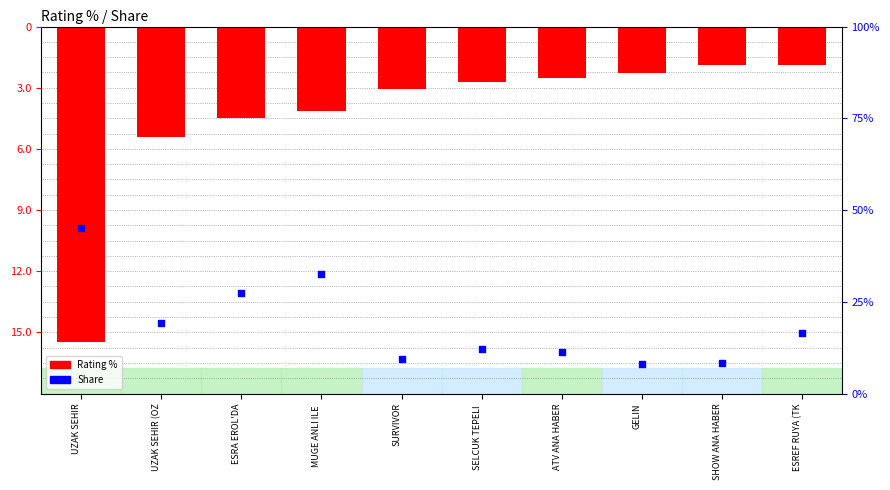

Is the value of Rating % at SELCUK TEPELI  greater than the value of Share at SURVIVOR?

No